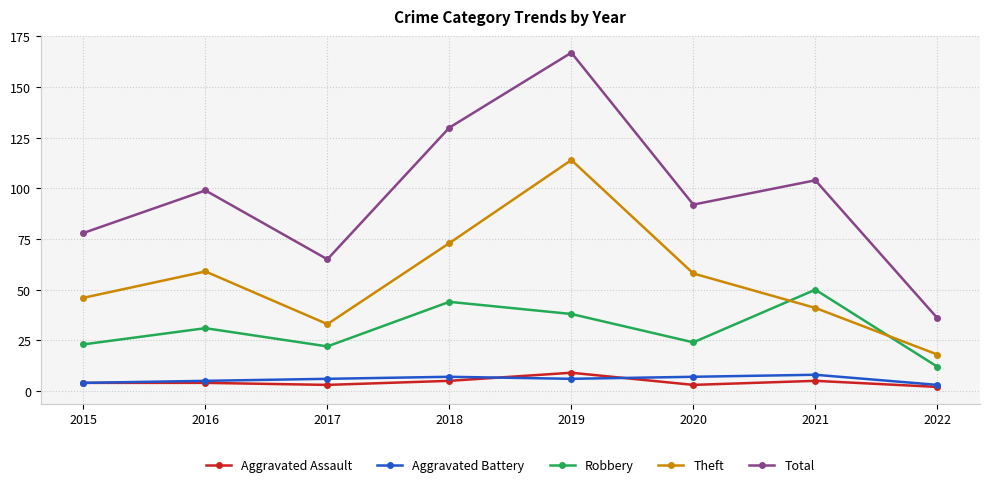

True or false: Robbery and Theft cross at least once.

True